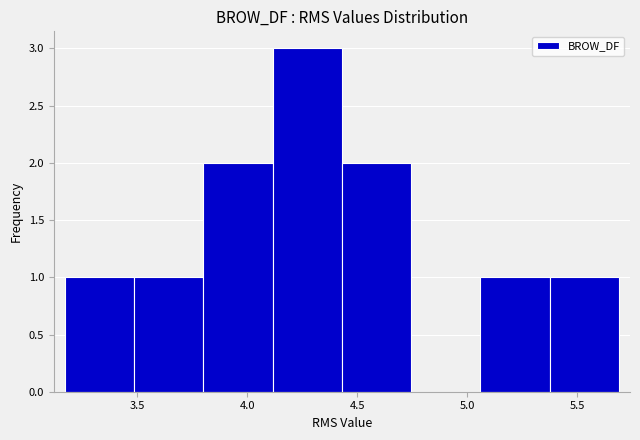

How tall is the bar that spans 4.10 to 4.45 on the x-axis? Neither the bar edges nor the heights are printed on the chart, so give them approximately, as read against the axes.

3